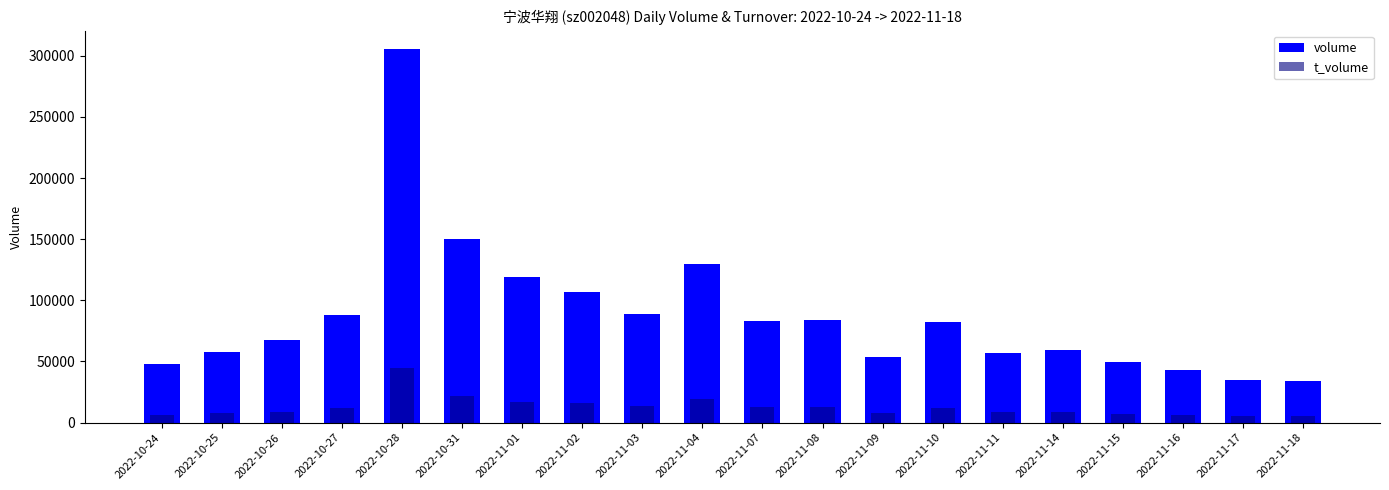

List the labels in order of volume value, largest first.

2022-10-28, 2022-10-31, 2022-11-04, 2022-11-01, 2022-11-02, 2022-11-03, 2022-10-27, 2022-11-08, 2022-11-07, 2022-11-10, 2022-10-26, 2022-11-14, 2022-10-25, 2022-11-11, 2022-11-09, 2022-11-15, 2022-10-24, 2022-11-16, 2022-11-17, 2022-11-18